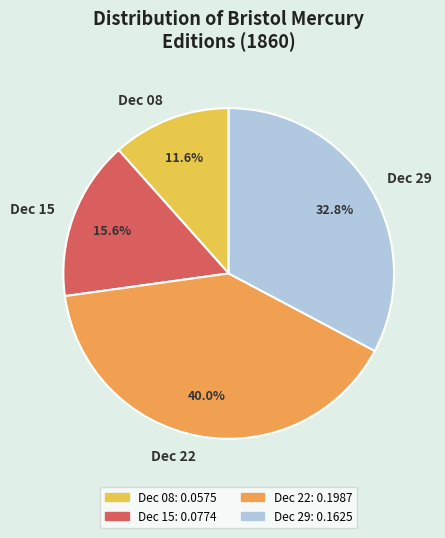

Which category has the smallest portion of the pie?

Dec 08